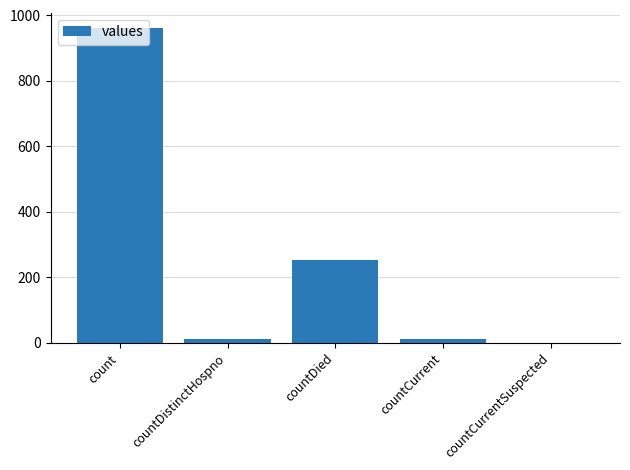

Which has a higher value, countCurrentSuspected or countDied?

countDied